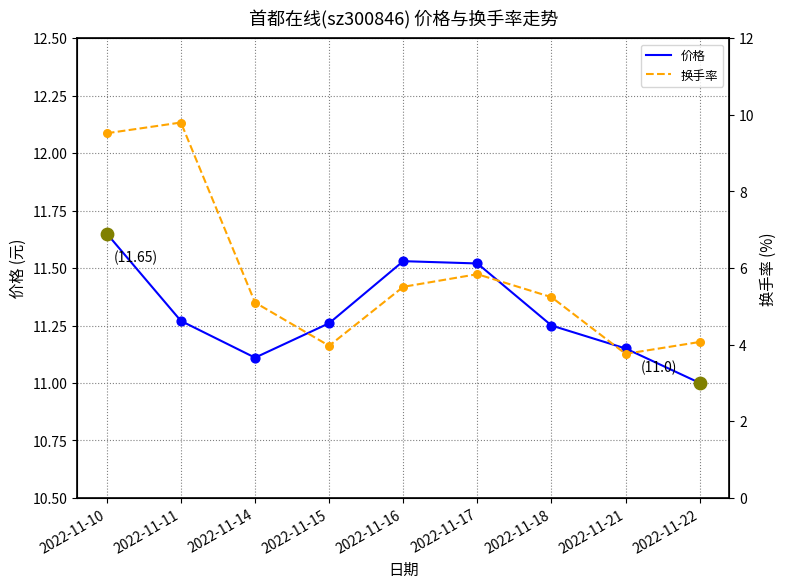

Is the value of 价格 at 2022-11-15 greater than the value of 换手率 at 2022-11-22?

Yes